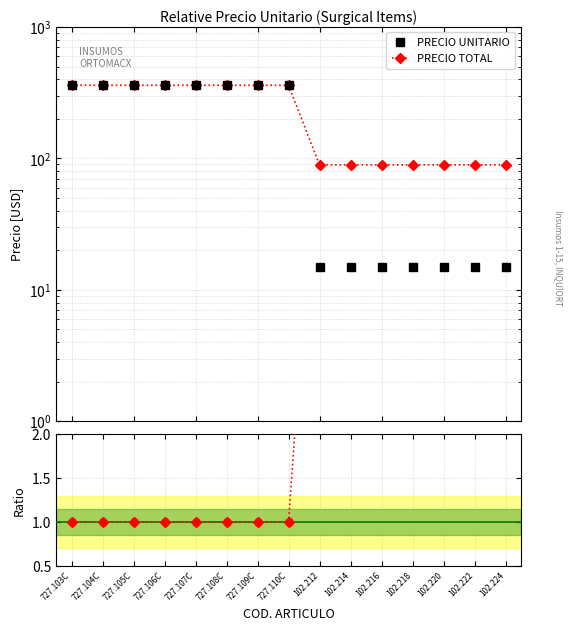

What position from the left is 727.103C?

1